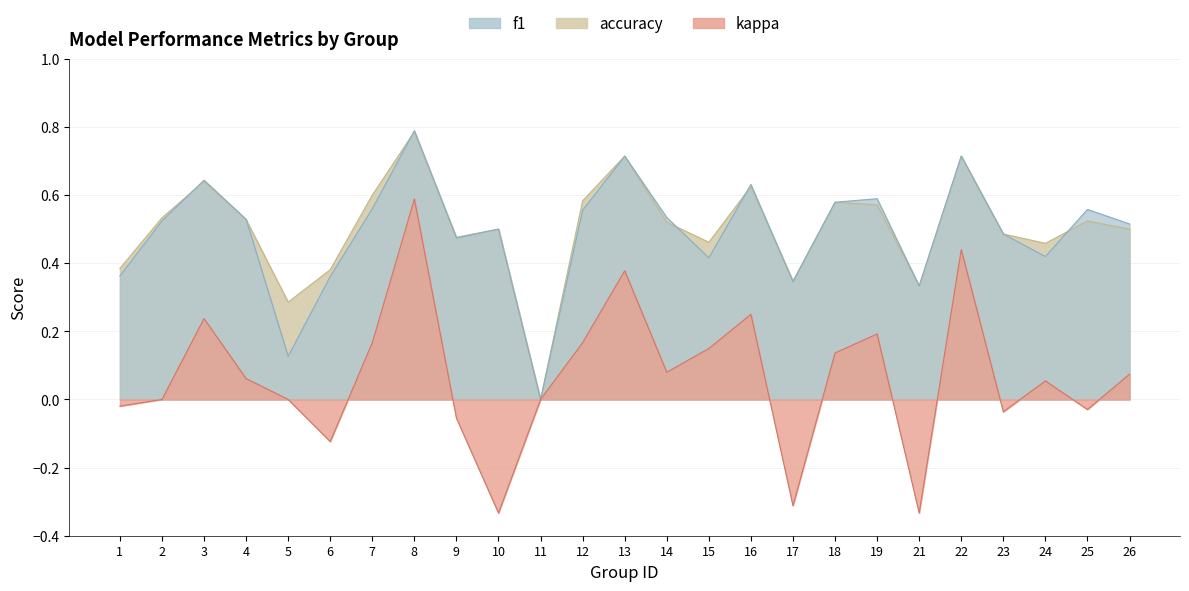

Which series has the largest total across all categories?

accuracy